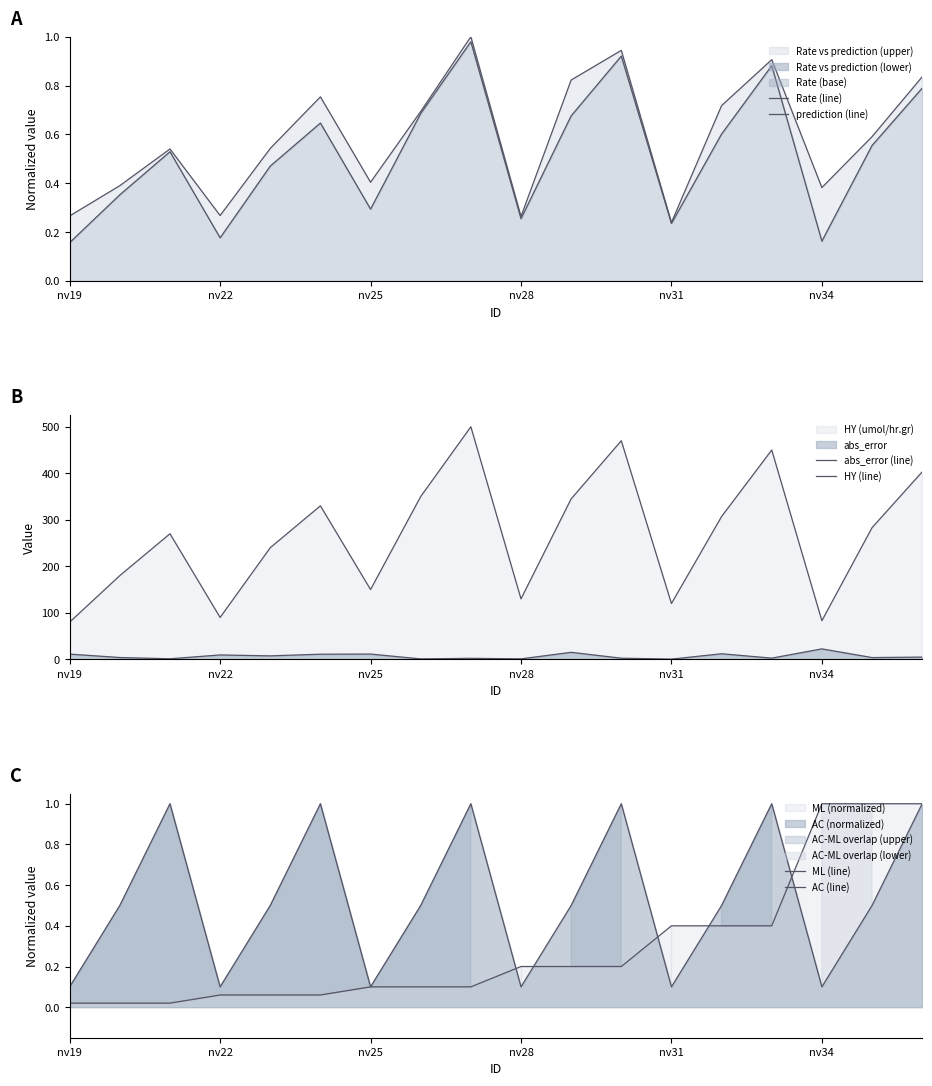

Rank the series by their maximum value, from lowest to highest.

Rate (line), prediction (line), ML (line), AC (line), abs_error (line), HY (line)